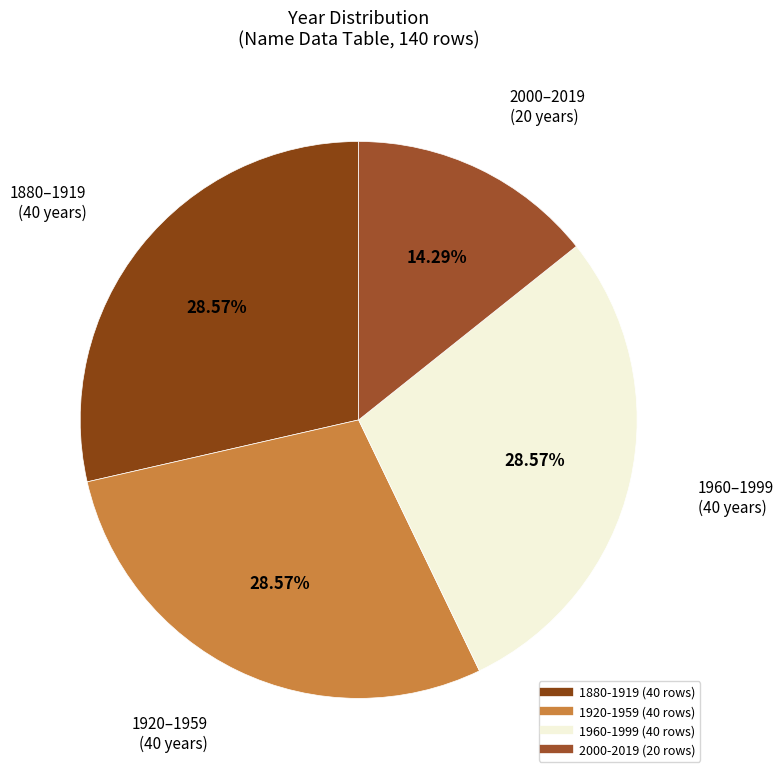

Is there any slice that represents more than half of the pie?

No